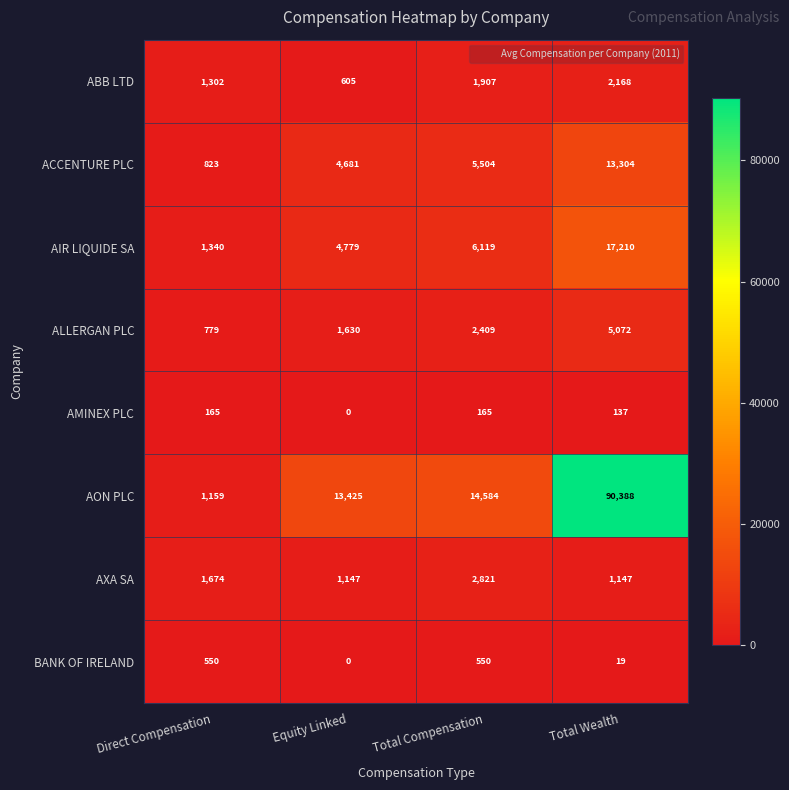

The ACCENTURE PLC series shows 1267 at Direct Compensation. True or false?

False